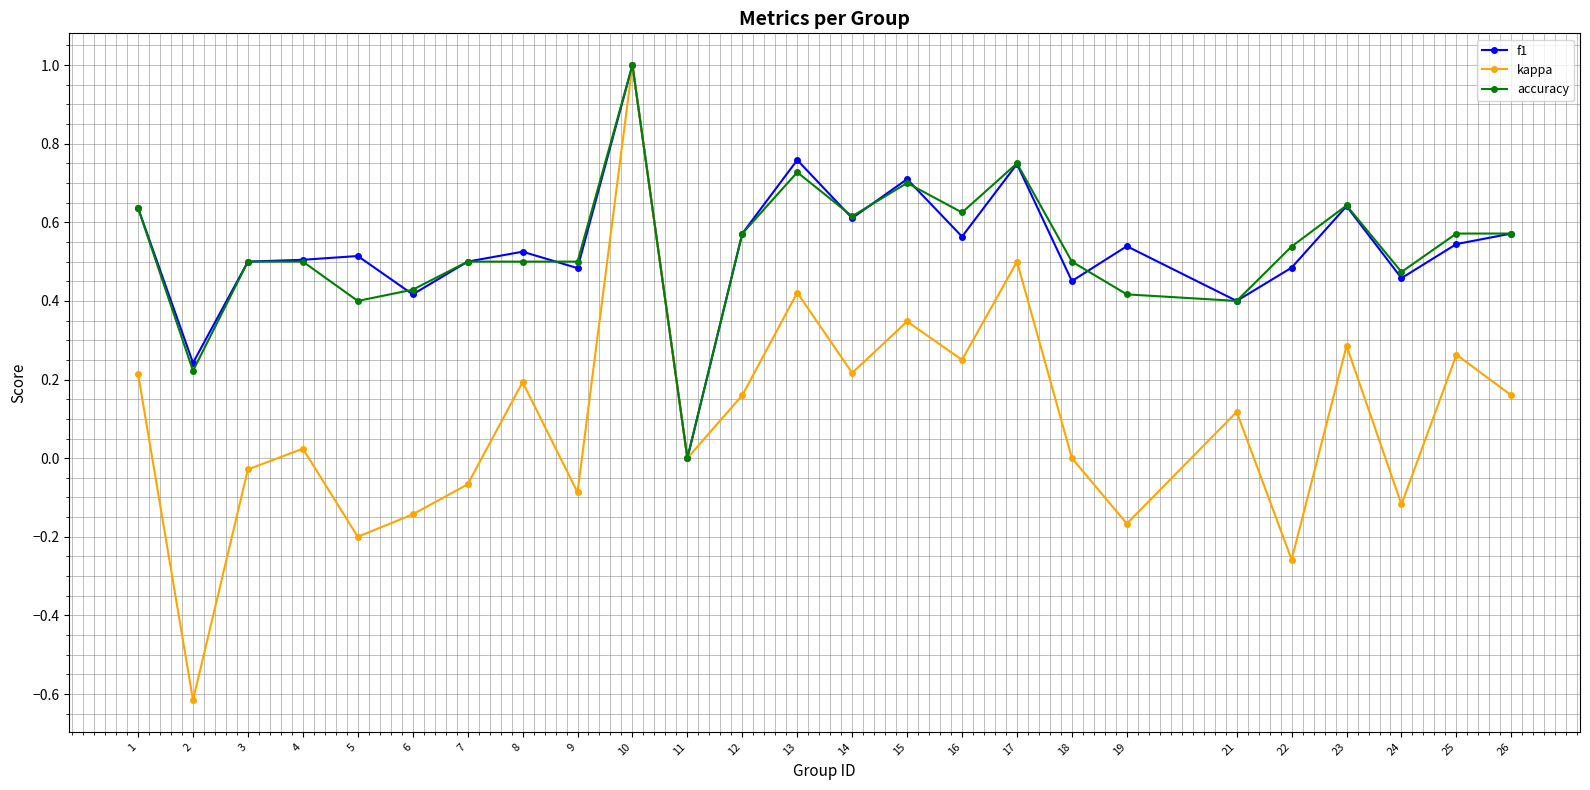

What is the sum of the accuracy values at 24 and 17?

1.2